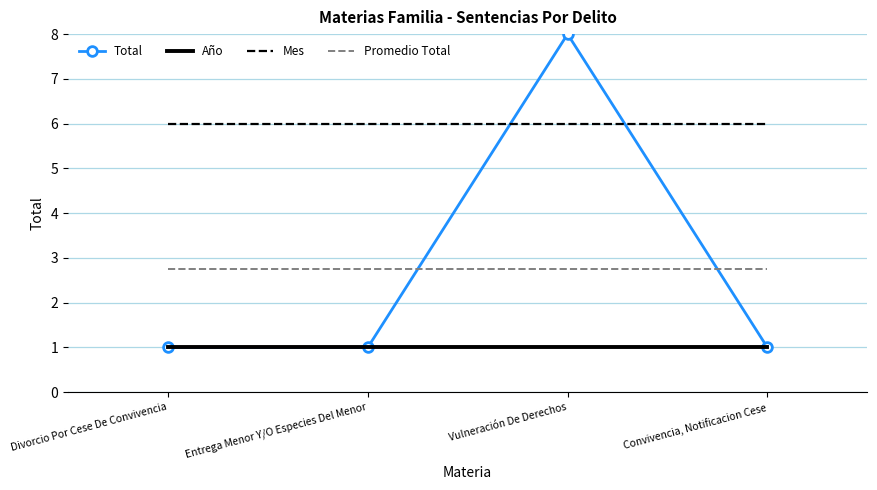

At which category is the sum across all series the highest?

Vulneración De Derechos